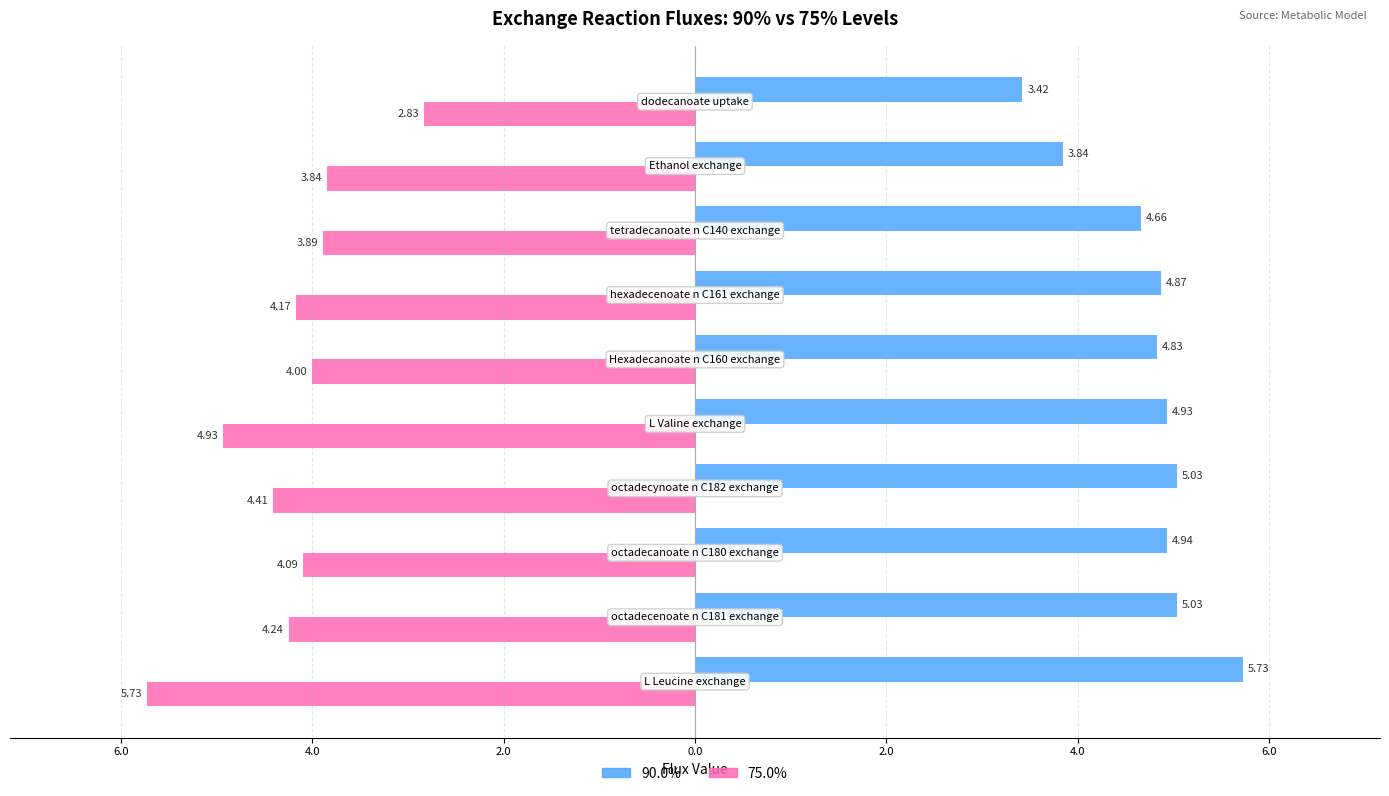

Reading left to right, transcribe all the data shown in this chart.

90.0: L Leucine exchange=5.7	octadecenoate n C181 exchange=5.0	octadecanoate n C180 exchange=4.9	octadecynoate n C182 exchange=5.0	L Valine exchange=4.9	Hexadecanoate n C160 exchange=4.8	hexadecenoate n C161 exchange=4.9	tetradecanoate n C140 exchange=4.7	Ethanol exchange=3.8	dodecanoate uptake=3.4
75.0: L Leucine exchange=-5.7	octadecenoate n C181 exchange=-4.2	octadecanoate n C180 exchange=-4.1	octadecynoate n C182 exchange=-4.4	L Valine exchange=-4.9	Hexadecanoate n C160 exchange=-4.0	hexadecenoate n C161 exchange=-4.2	tetradecanoate n C140 exchange=-3.9	Ethanol exchange=-3.8	dodecanoate uptake=-2.8